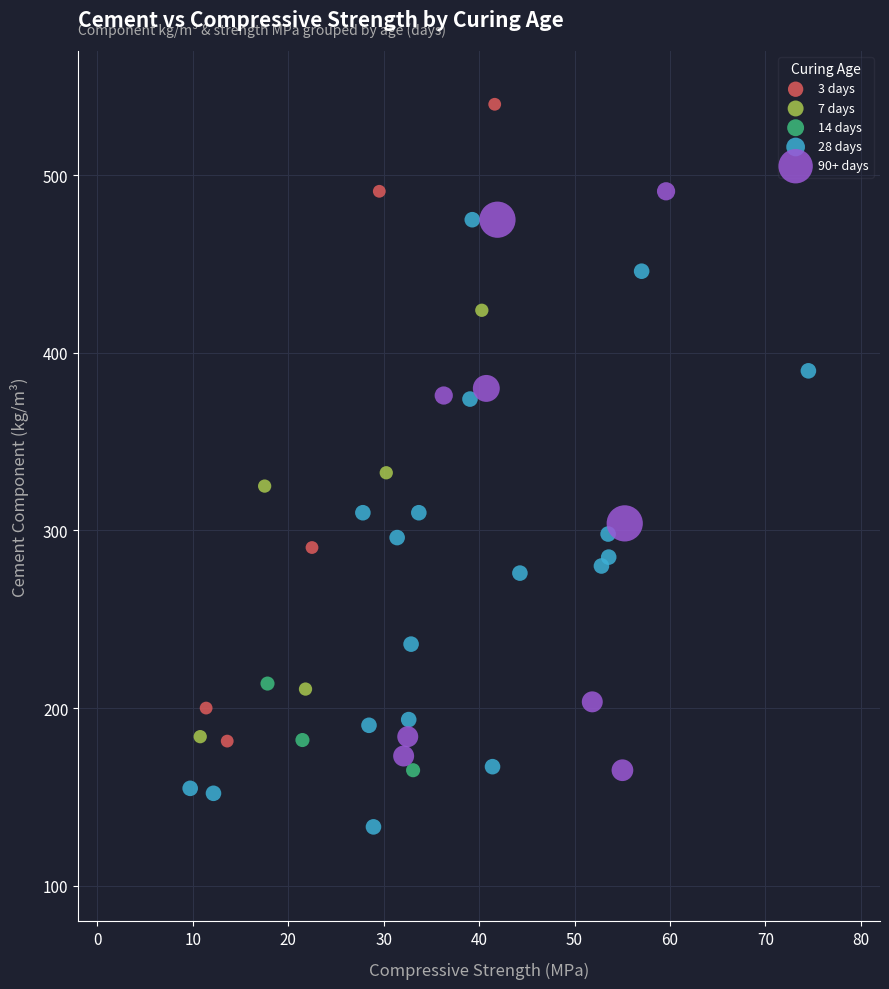

What are all the series names shown in the legend?

3 days, 7 days, 14 days, 28 days, 90+ days